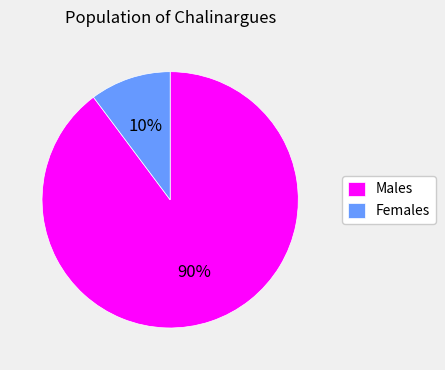

What is the largest slice in the pie chart?

Males